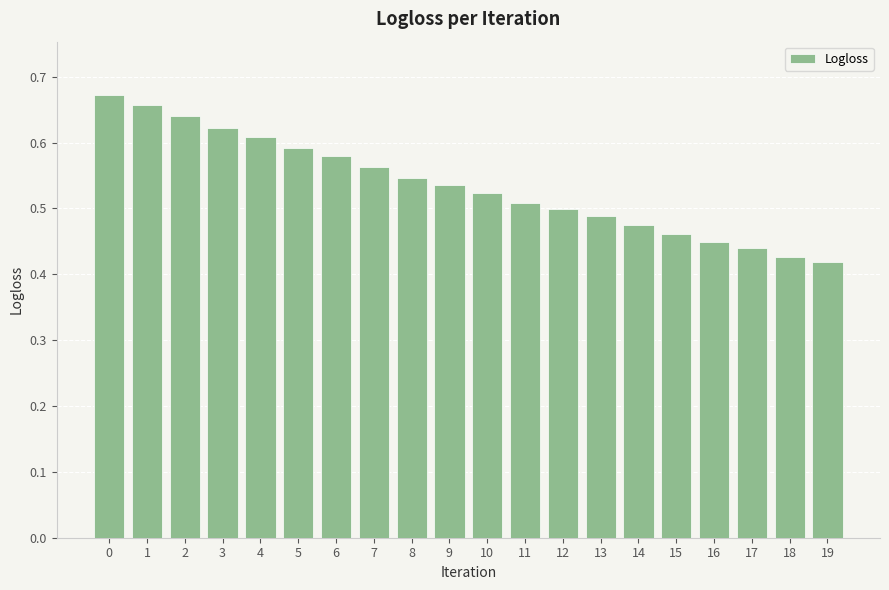

Which has a higher value, 5 or 19?

5